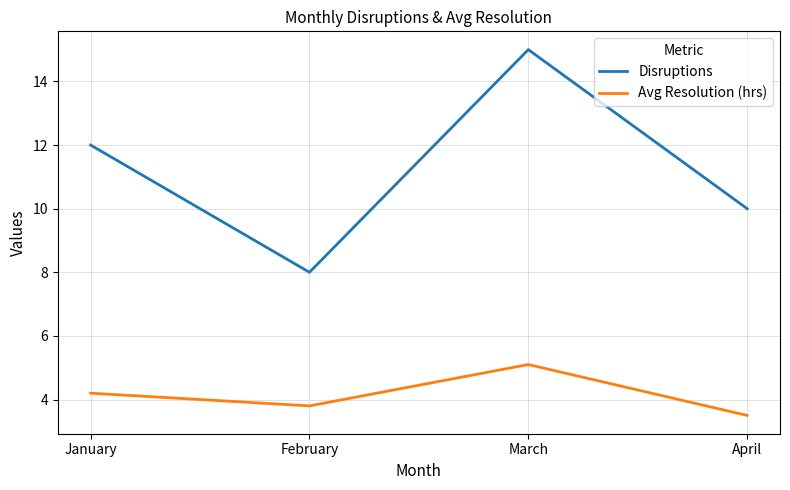

What is the sum of the Disruptions values at April and January?

22.0